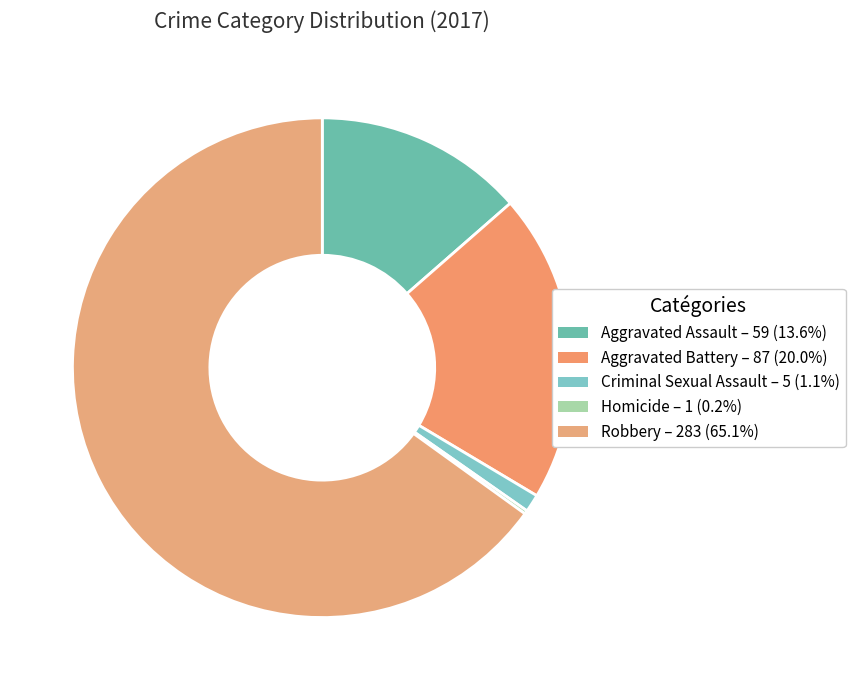

What is the change in value from Homicide to Robbery?

+282